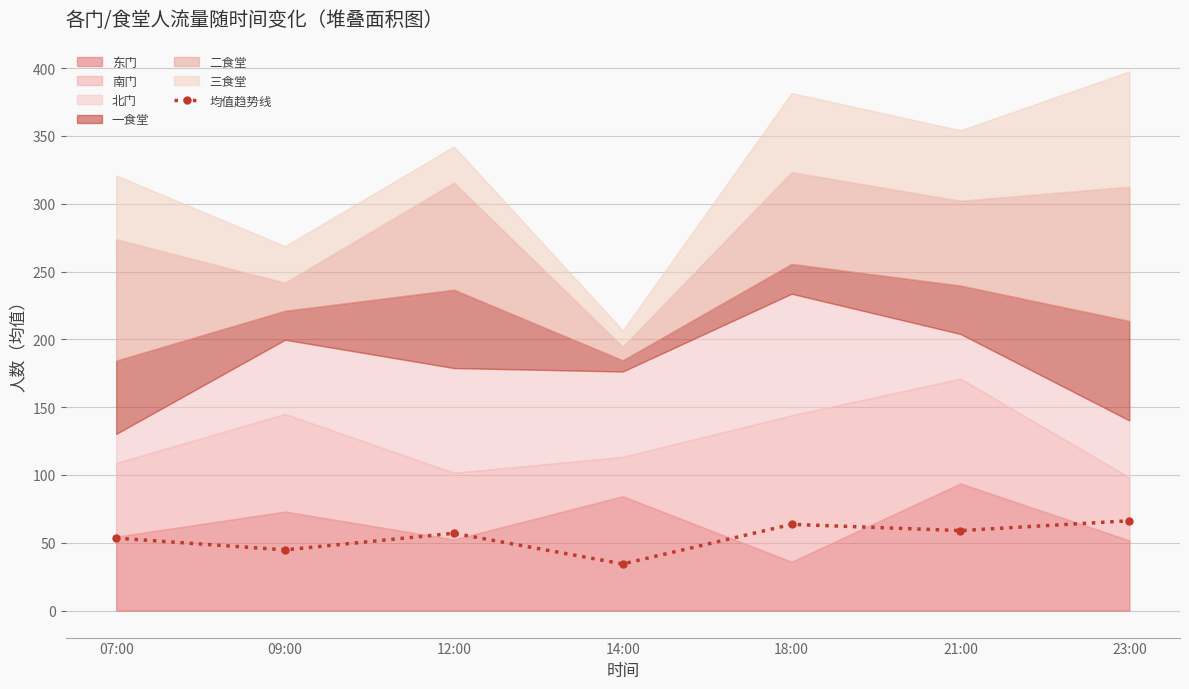

What is the ratio of the value at 14:00 to the value at 07:00?

0.6